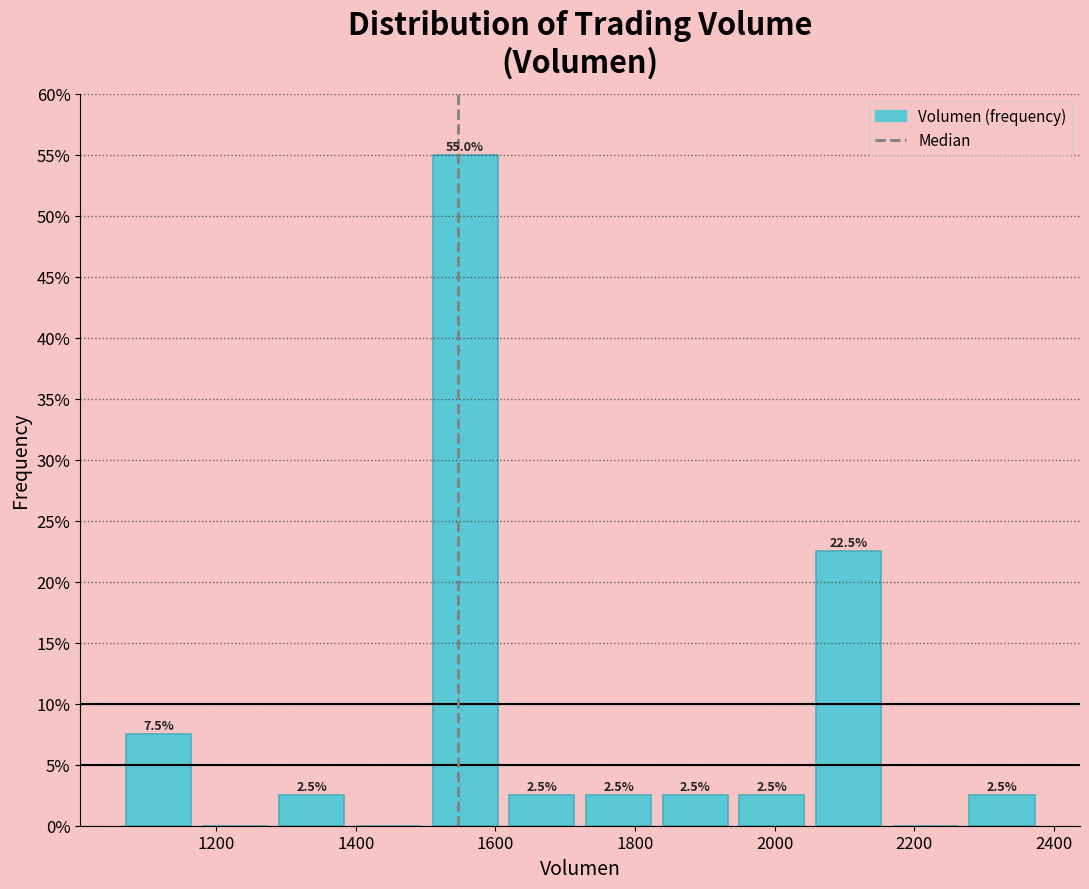

Over which range of the x-axis is the bar tallest?

1500 to 1620